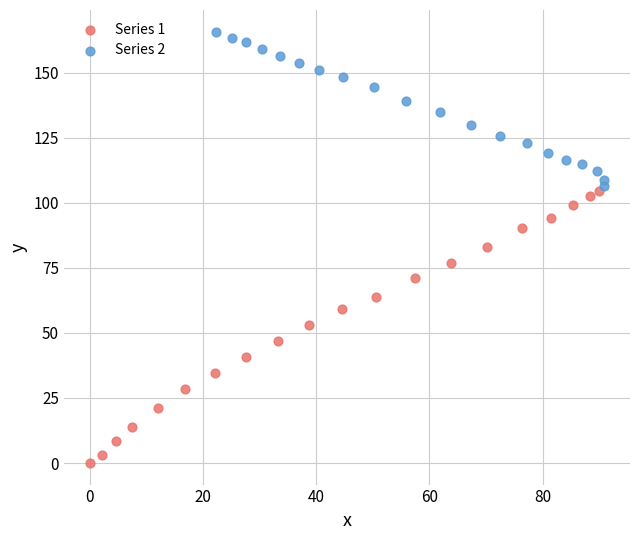

Which series has the widest spread of Y values?

Series 1